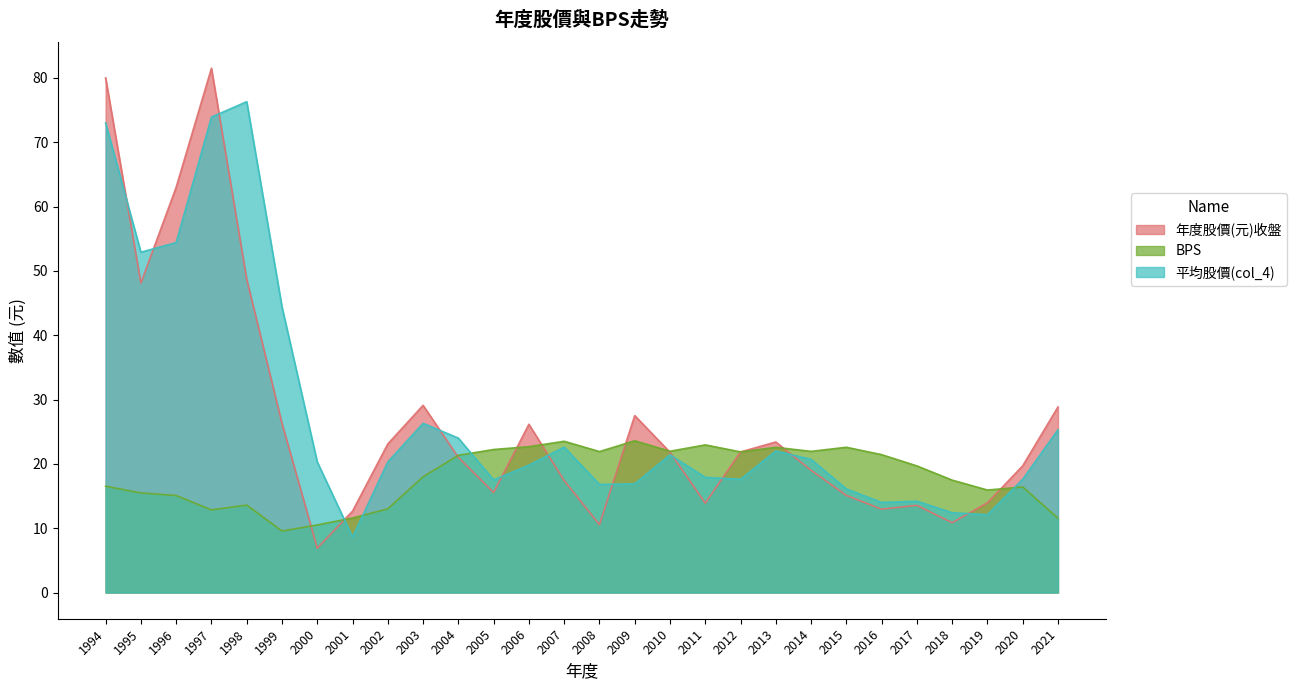

What is the approximate value of 平均股價(col_4) at 2007?

22.6